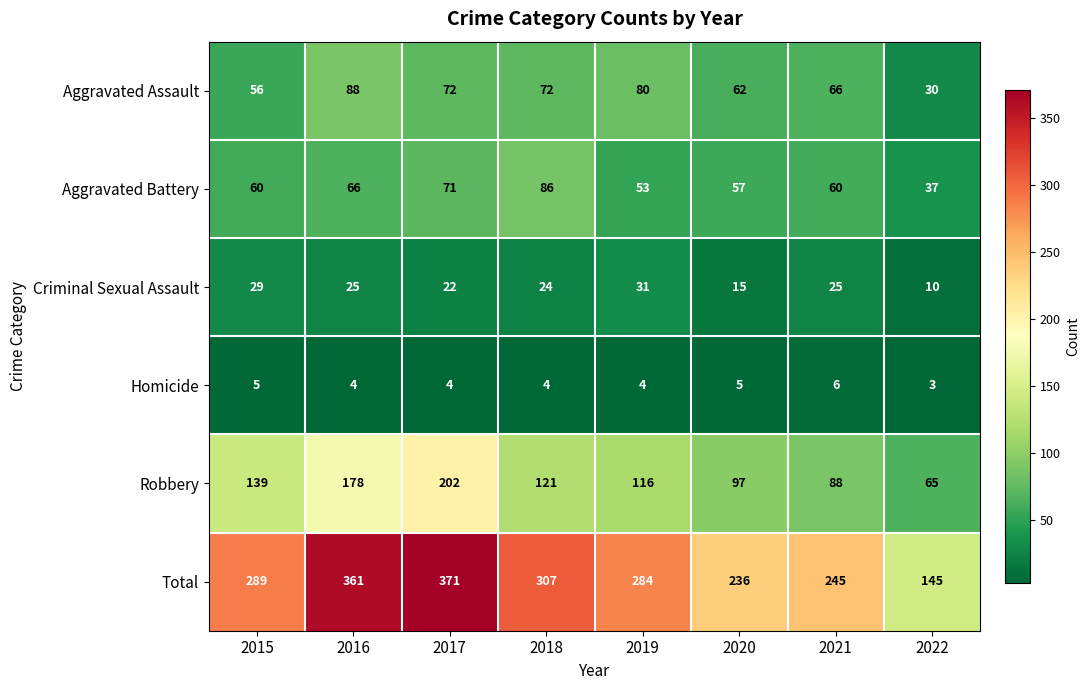

Which series has the largest range (max minus min)?

Total